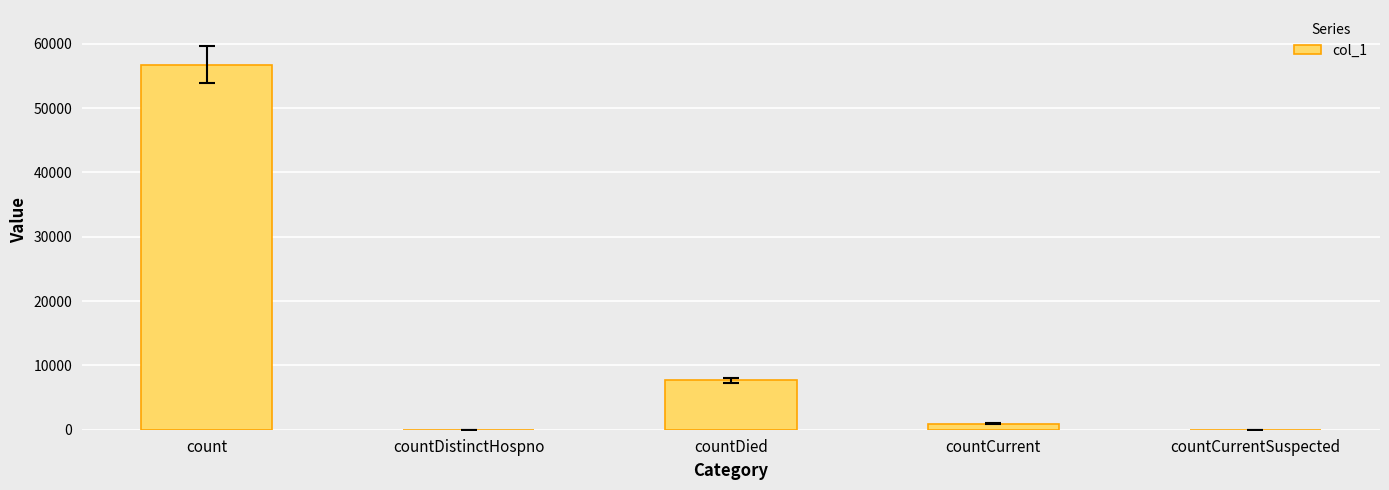

Which has a higher value, countDied or countDistinctHospno?

countDied